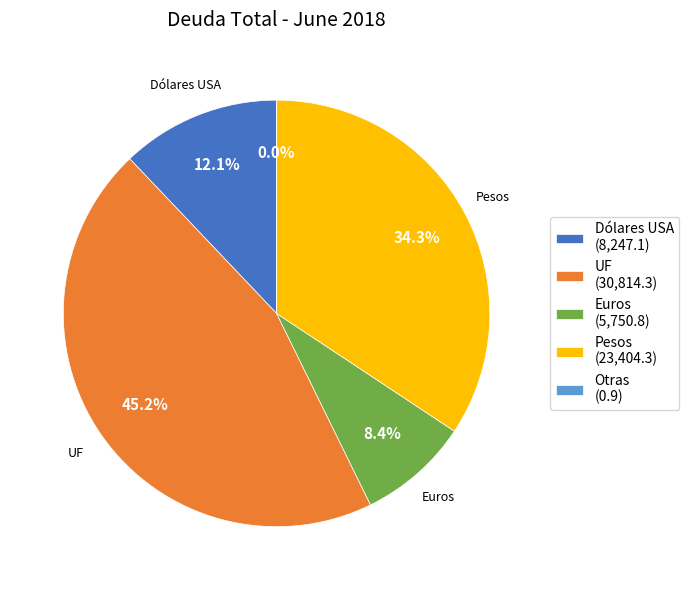

Is there a majority slice in this chart?

No